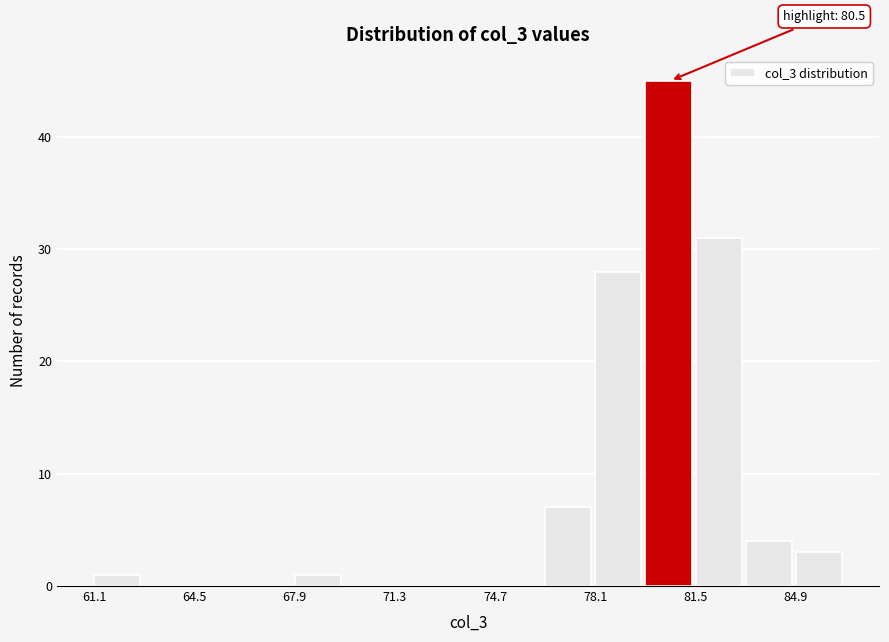

Around what value on the x-axis is the tallest bar? Give the approximate position of its centre, as read against the axis.

80.5